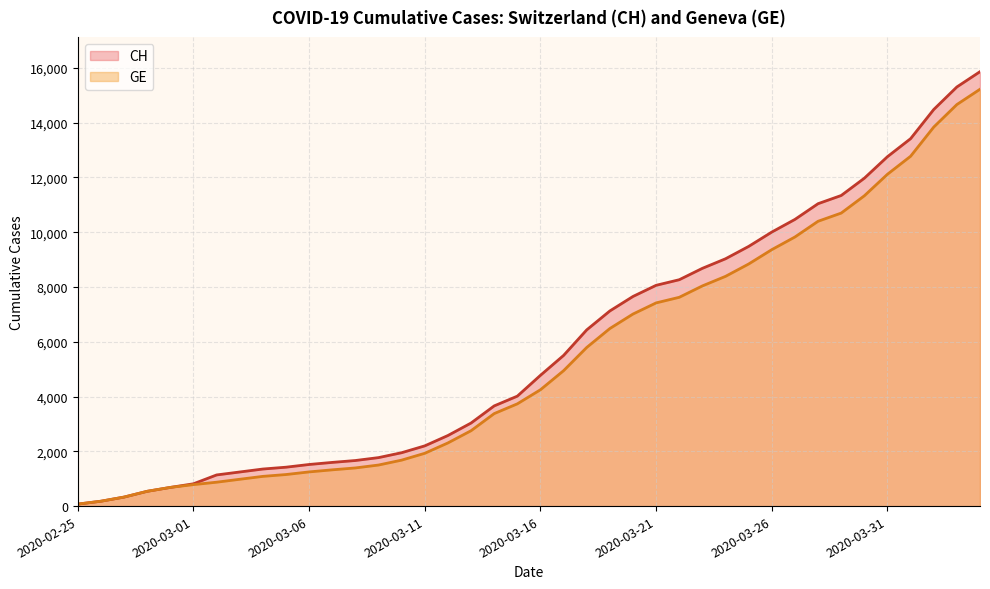

What is the difference between the maximum and minimum values in the CH series?

15788